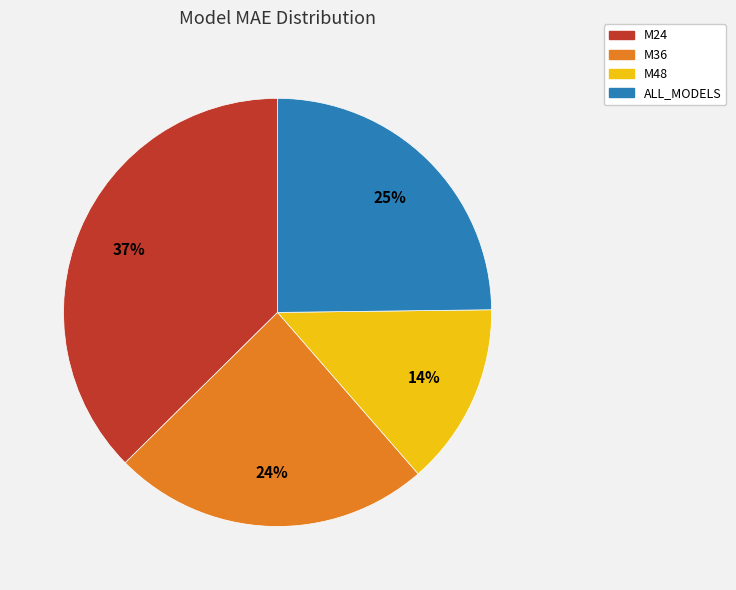

Approximately how many times larger is the value at M48 compared to M36?

0.6